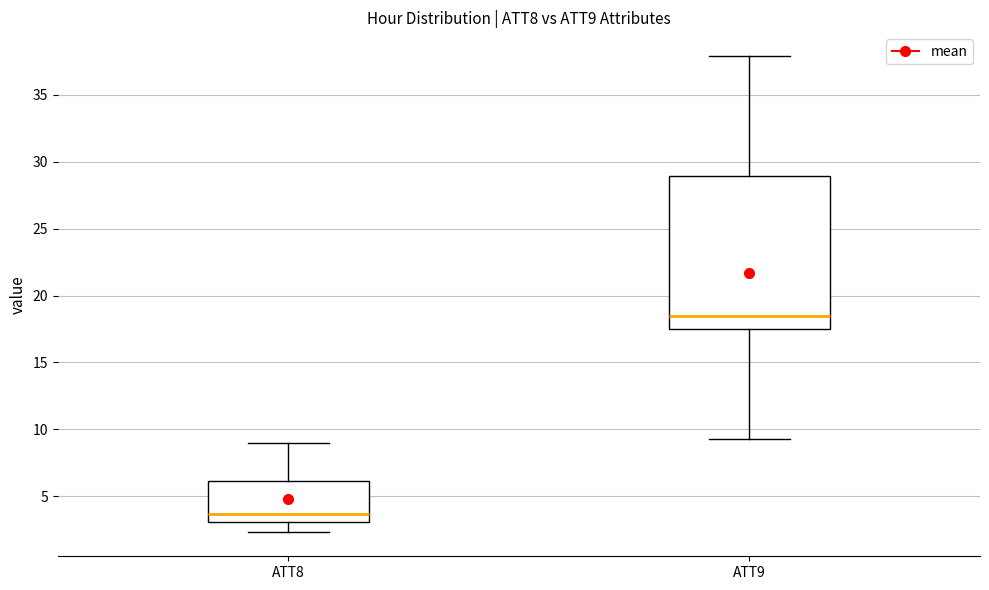

Where is the upper edge of the box for ATT9 on the y-axis? The values are not printed on the chart, so give them approximately, as read against the axis.

29.0